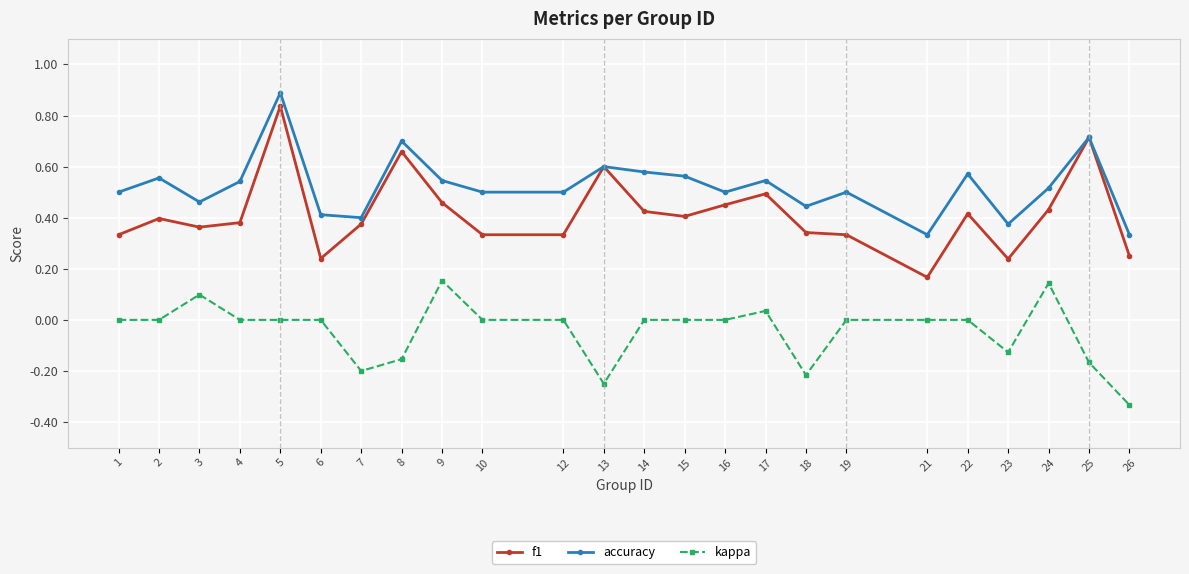

What is the sum of all kappa values?

-1.0